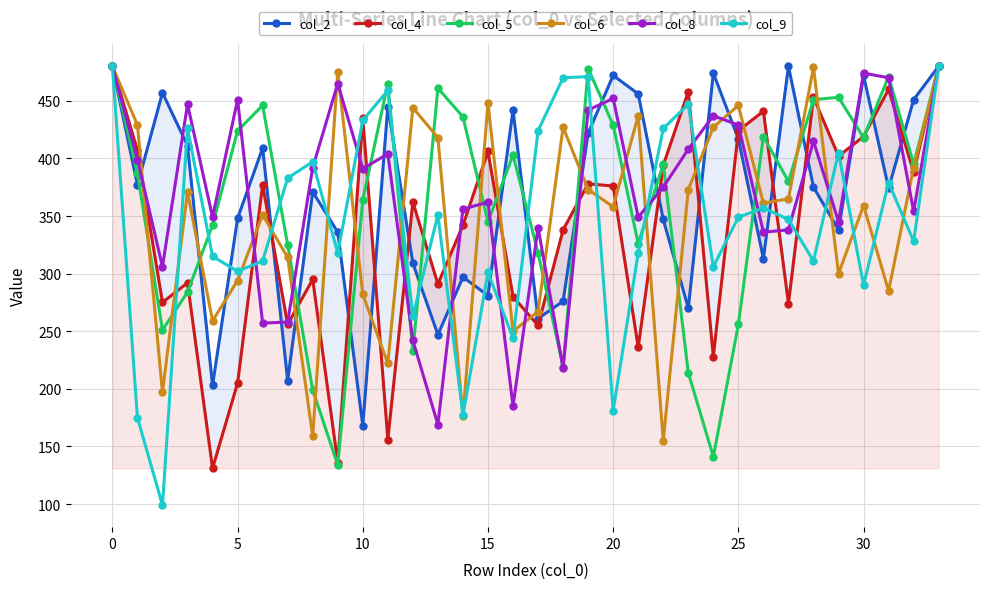

What is the label of the 12th point from the right?

22